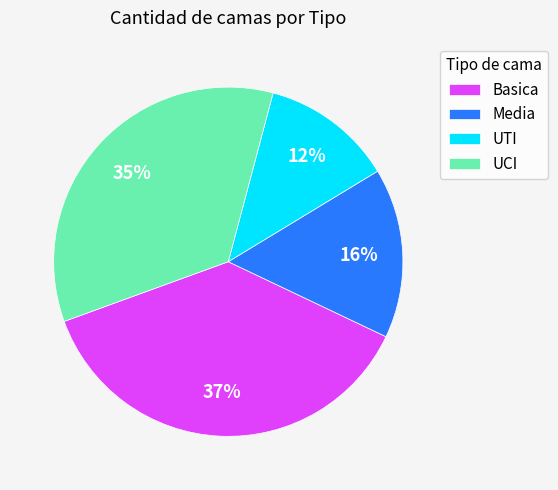

To the nearest percent, what is the difference between the largest and smallest slice percentages?

25%